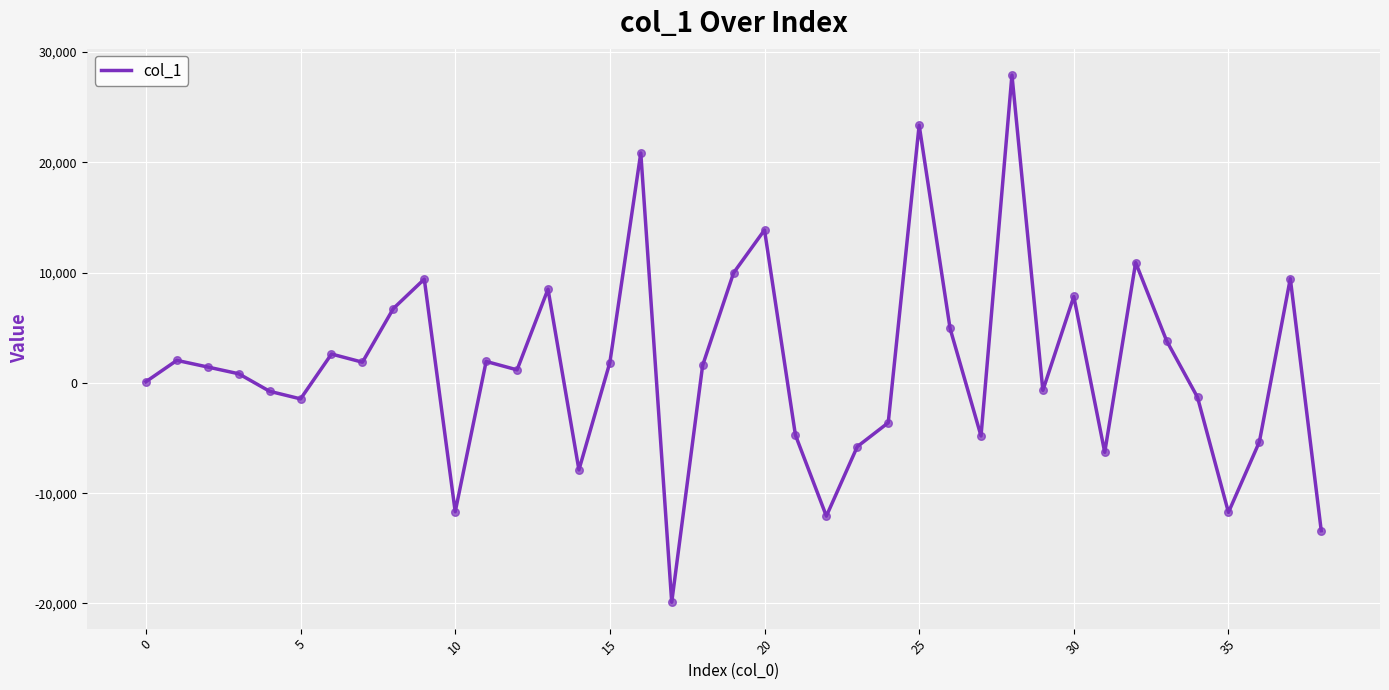

What is the maximum value shown in the chart?

27907.7